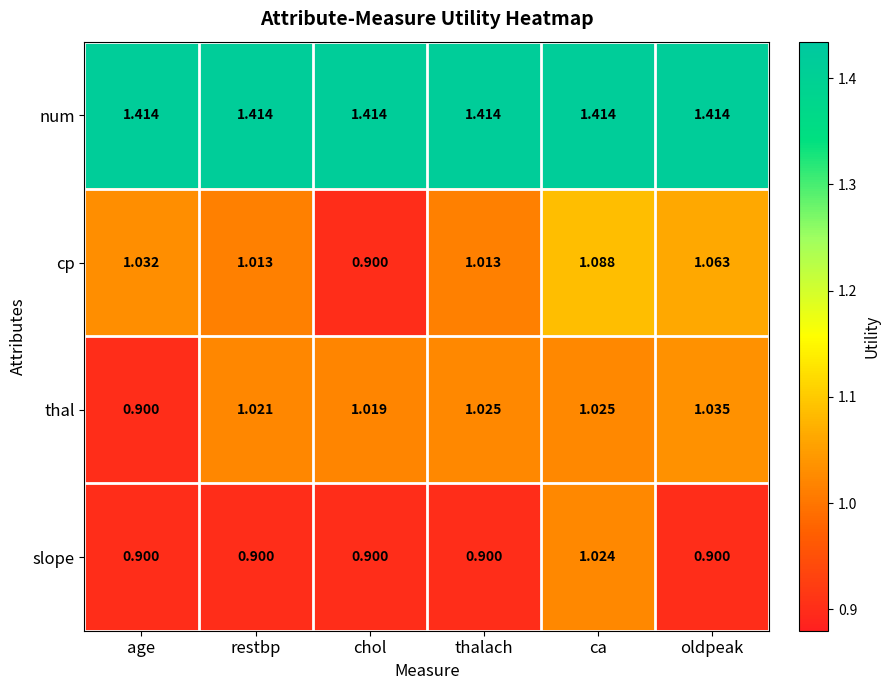

At which label is thal closest to 0?

age